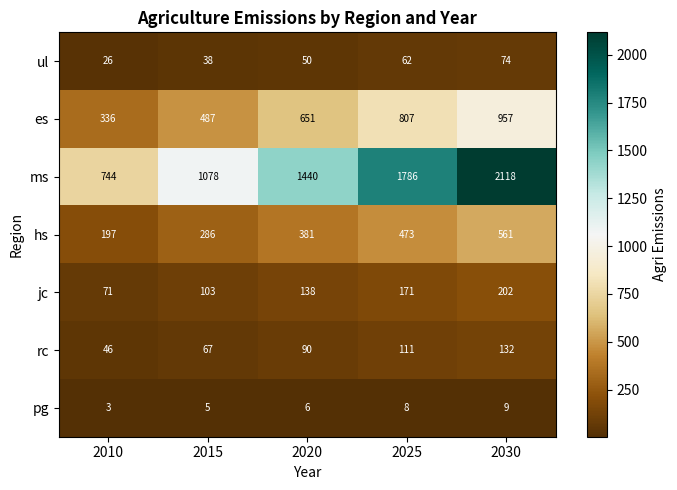

The ms series shows 938 at 2020. True or false?

False